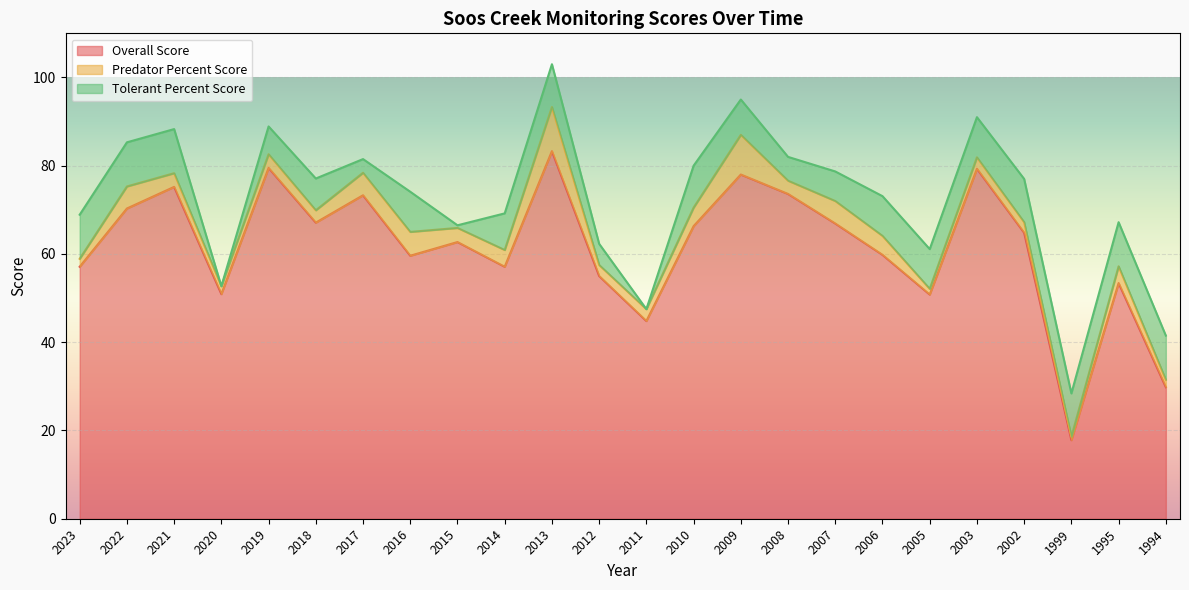

Reading right to left, list all the values displayed in this chart.

Overall Score: 29.8	53.4	17.8	64.8	79.3	50.8	59.8	66.9	73.6	78.0	66.3	44.8	55.0	83.3	57.1	62.7	59.6	73.3	67.1	79.5	50.9	75.2	70.3	57.1
Predator Percent Score: 1.7	3.8	0.8	2.4	2.6	1.3	4.3	5.1	3.0	9.0	4.2	2.7	2.5	10.0	3.8	3.2	5.4	5.1	2.8	3.1	1.8	3.1	5.0	1.8
Tolerant Percent Score: 10.0	10.0	9.8	9.8	9.1	9.0	9.0	6.7	5.4	8.0	9.5	0.0	4.8	9.7	8.3	0.6	9.1	3.1	7.2	6.3	0.0	10.0	10.0	10.0